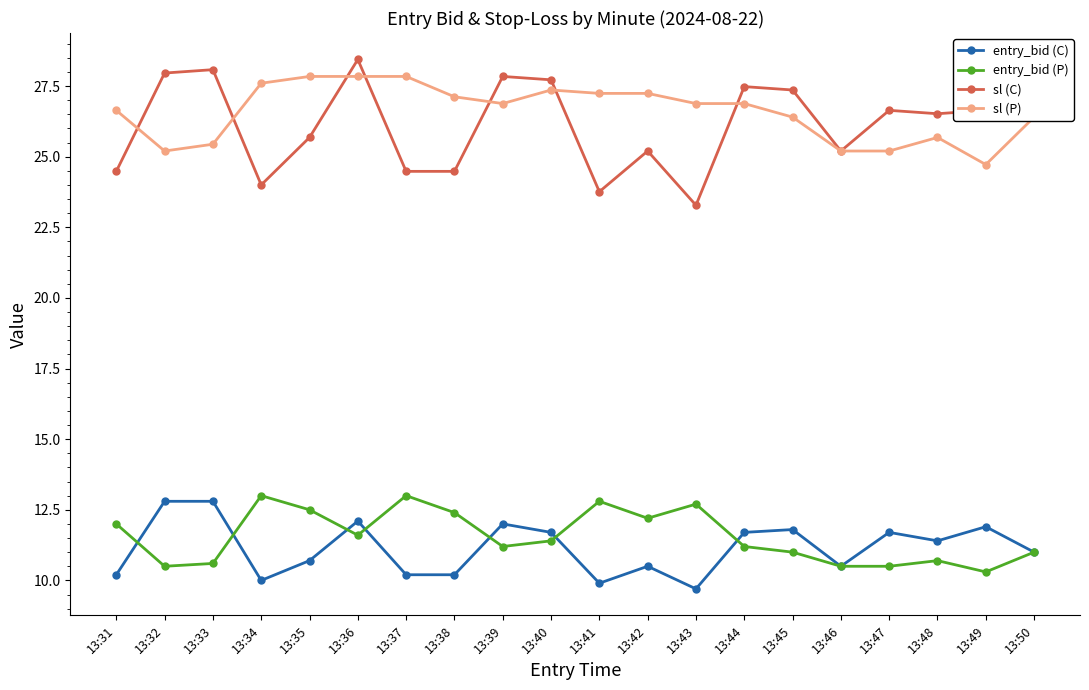

True or false: entry_bid (C) and sl (P) intersect in this chart.

False